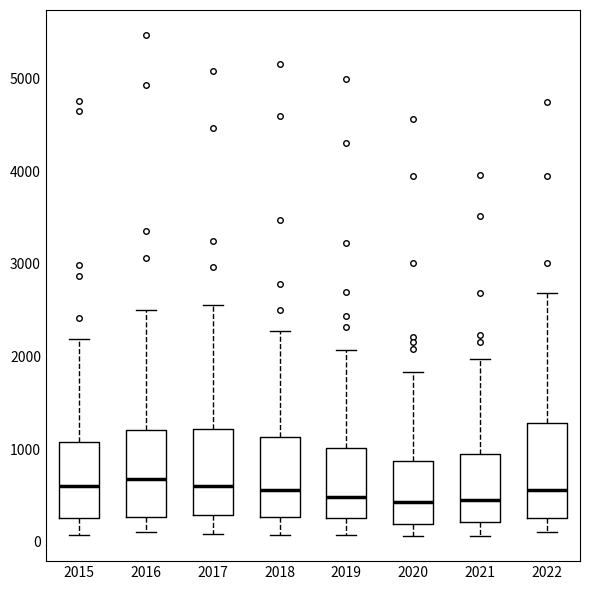

Reading left to right, transcribe this box plot: for each box, give where its median line is, the range the box spans, and where its two whiskers end, as read against the y-axis. The values are not printed on the chart, so give them approximately, as read against the axis.

2015: median 600, box 300 to 1100, whiskers 100 to 2200
2016: median 700, box 300 to 1200, whiskers 100 to 2500
2017: median 600, box 300 to 1200, whiskers 100 to 2600
2018: median 600, box 300 to 1100, whiskers 100 to 2300
2019: median 500, box 300 to 1000, whiskers 100 to 2100
2020: median 400, box 200 to 900, whiskers 100 to 1800
2021: median 500, box 200 to 900, whiskers 100 to 2000
2022: median 600, box 300 to 1300, whiskers 100 to 2700